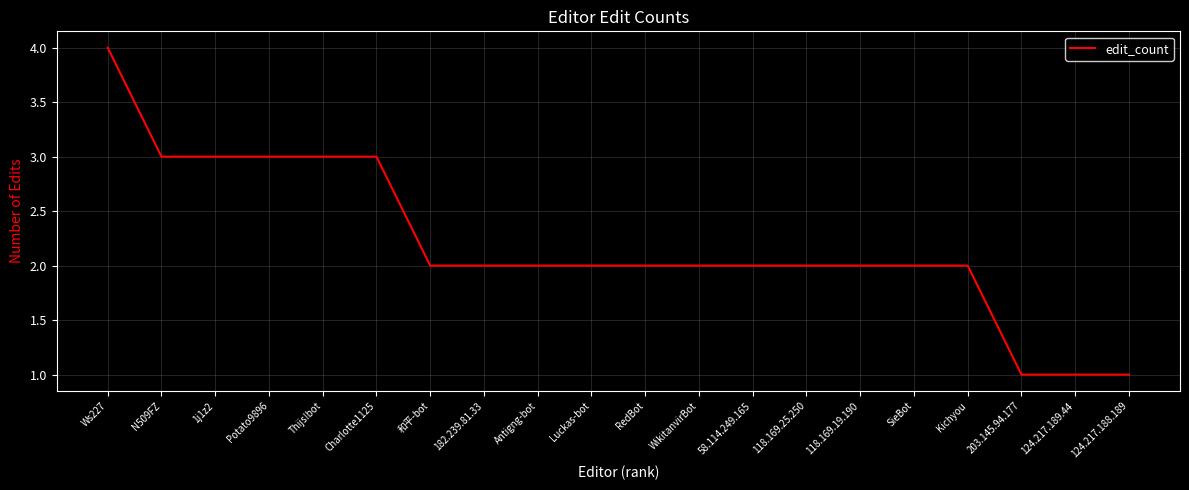

Approximately how many times larger is the value at 203.145.94.177 compared to Charlotte1125?

0.3